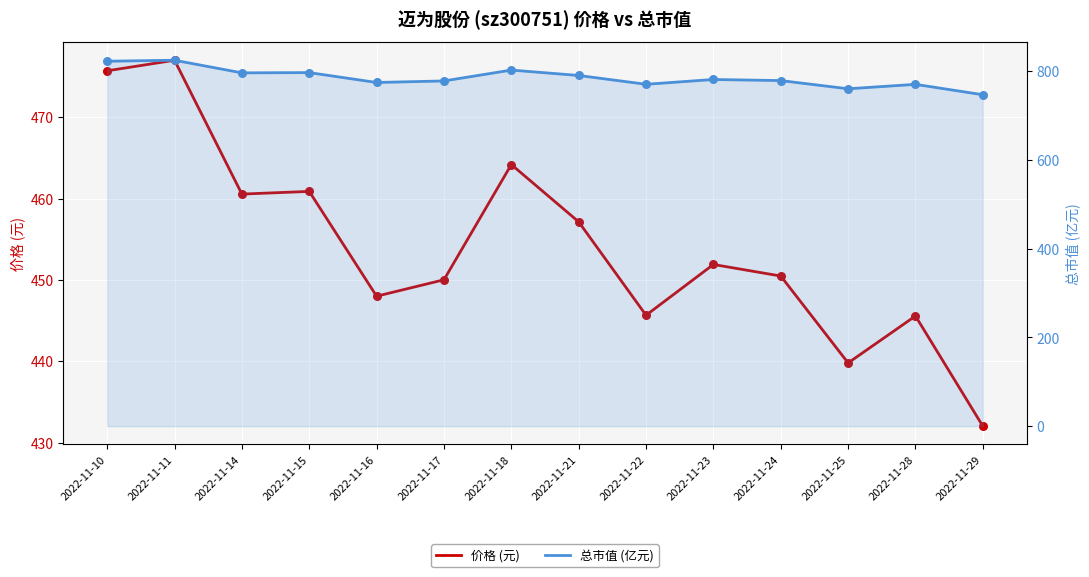

What are all the series names shown in the legend?

价格 (元), 总市值 (亿元)